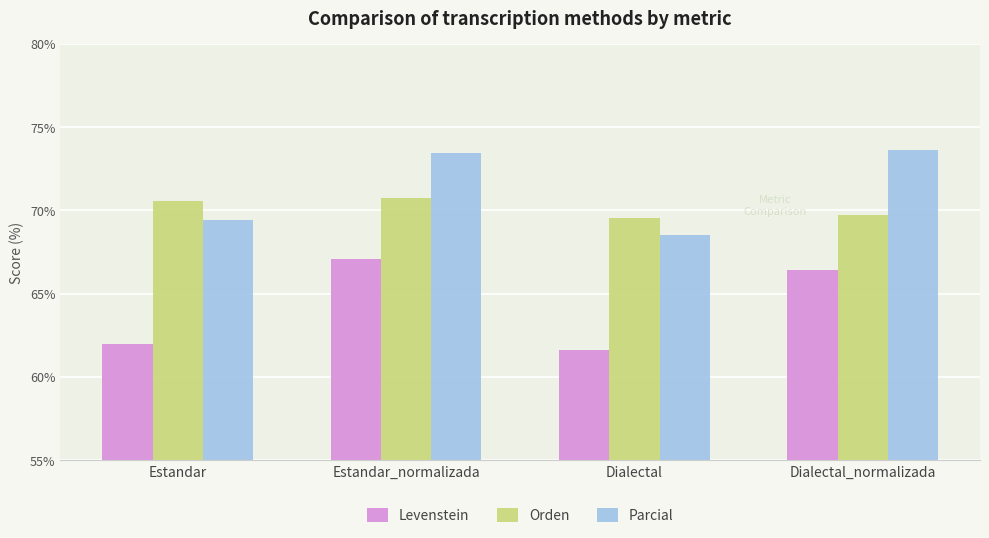

What is the sum of all Orden values?

280.5